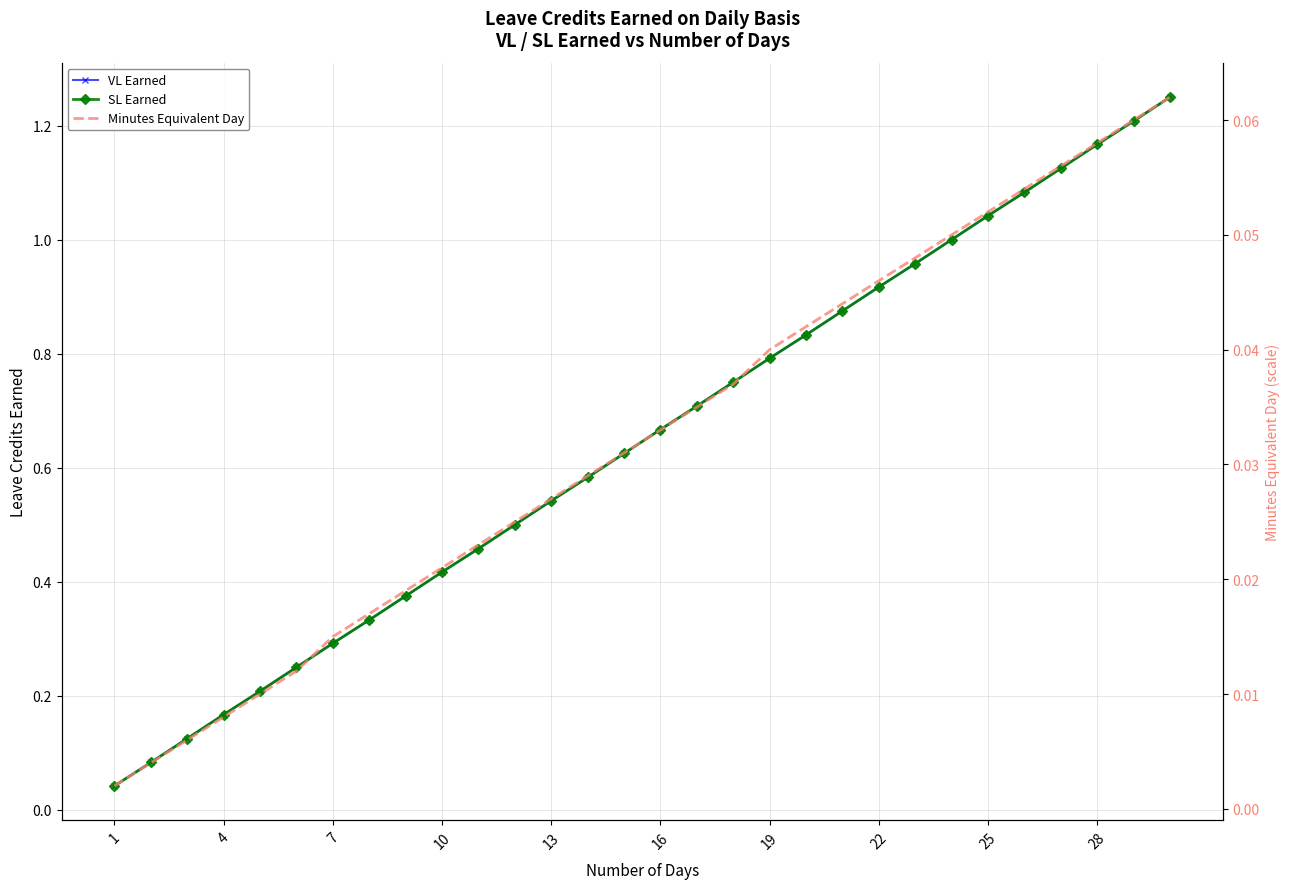

What is the maximum value shown in the chart?

1.2